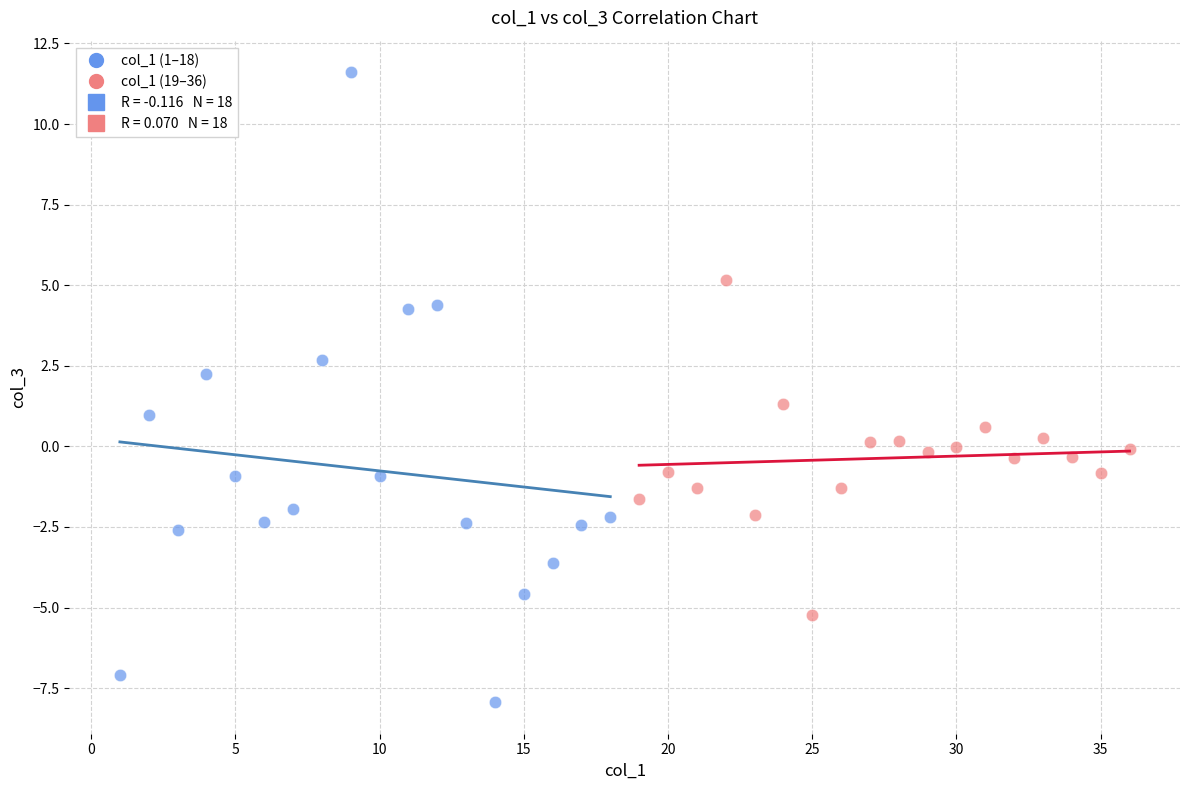

Which series has the widest spread of Y values?

col_1 (1–18)